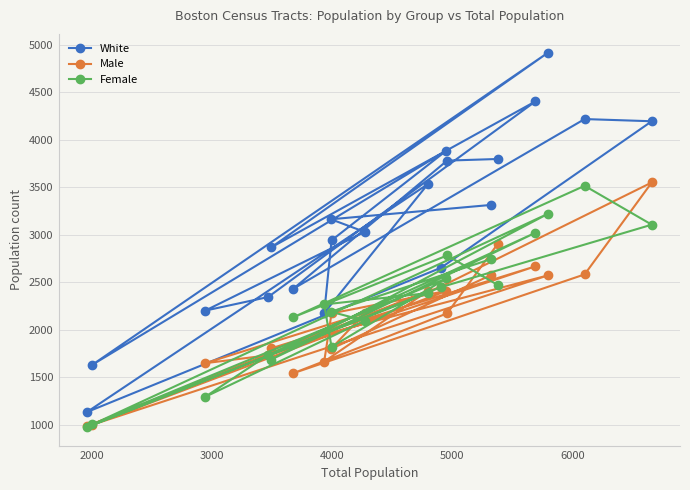

At how many categories does at least one series exceed 3634?

7